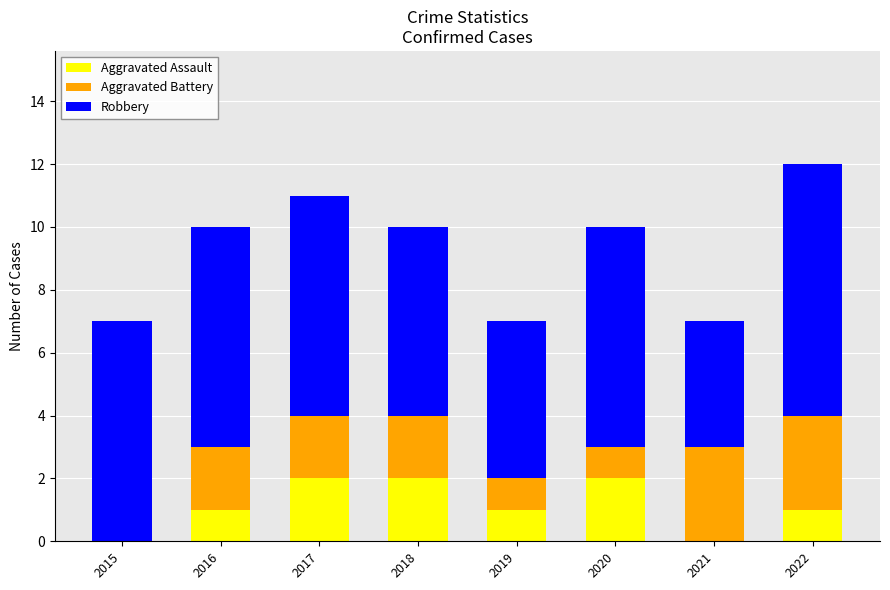

True or false: Aggravated Assault has a value of 3 at 2018.

False